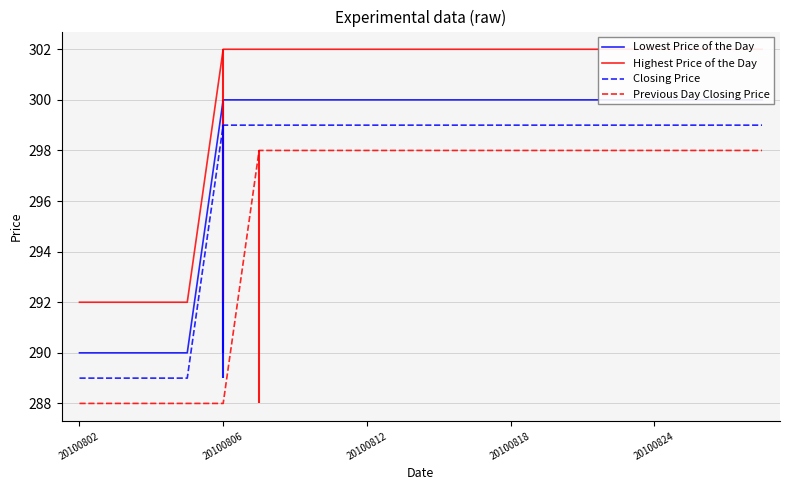

What is the difference between the maximum and second lowest values in the Lowest Price of the Day series?

10